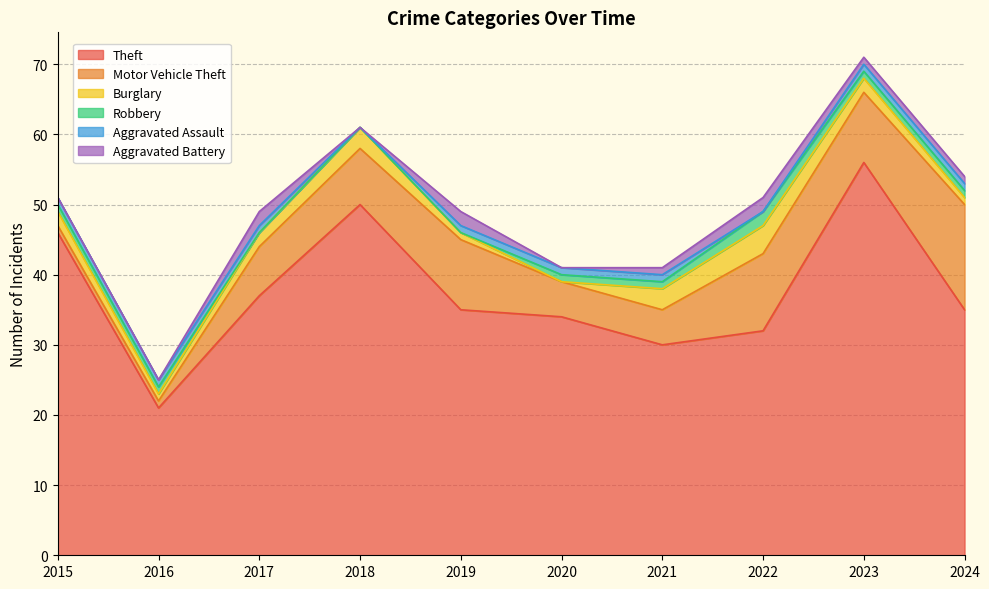

Does the chart display data point markers on the line(s)?

No